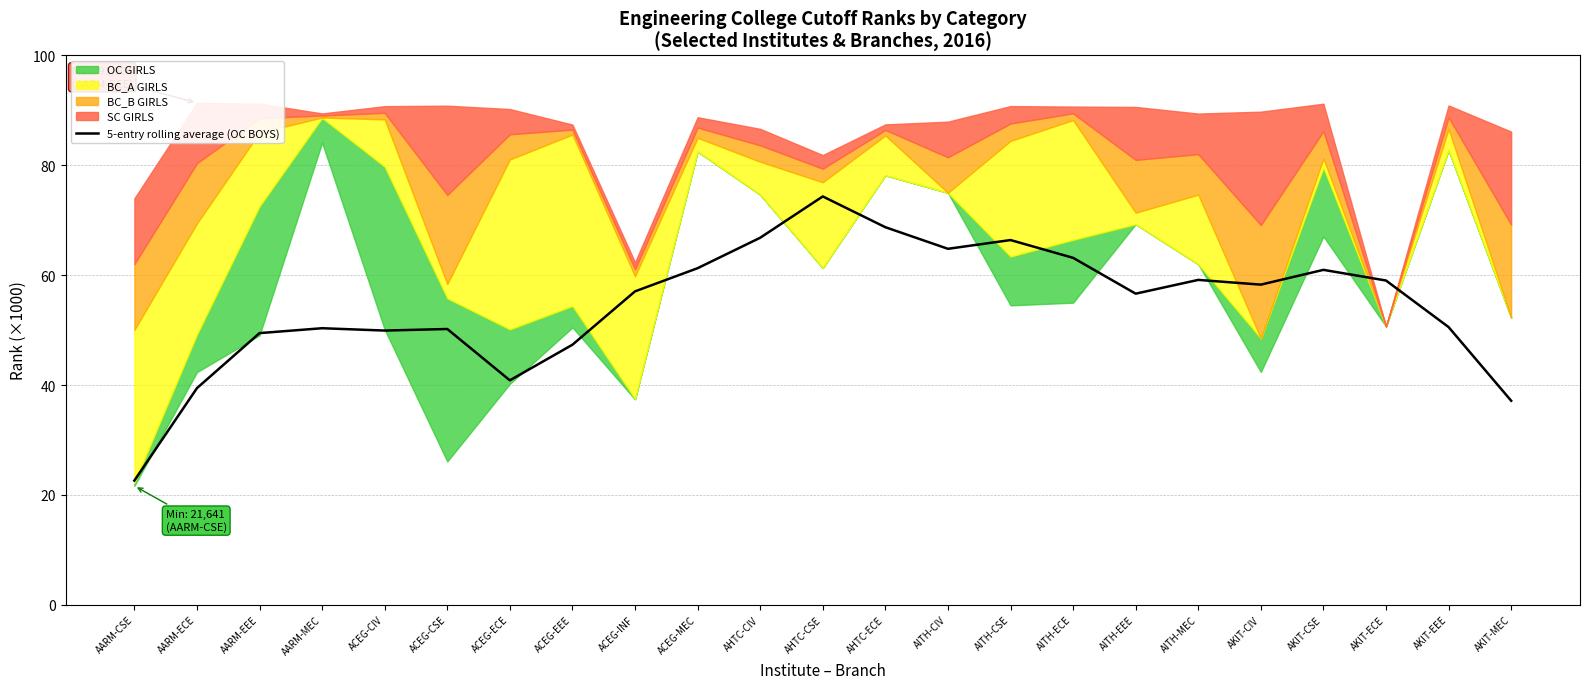

Where is the first local minimum?

ACEG-CIV